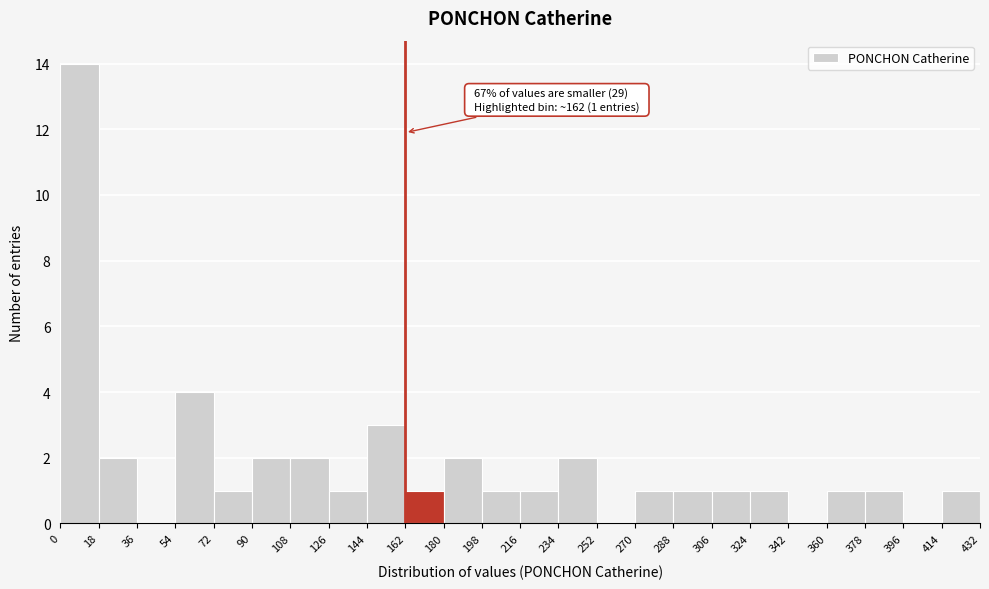

Which range on the x-axis has the tallest bar?

0 to 18